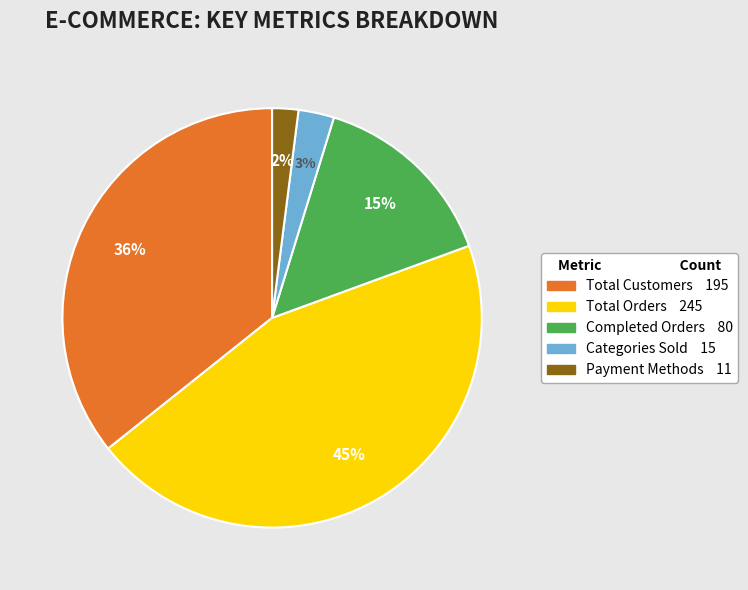

Is there a majority slice in this chart?

No